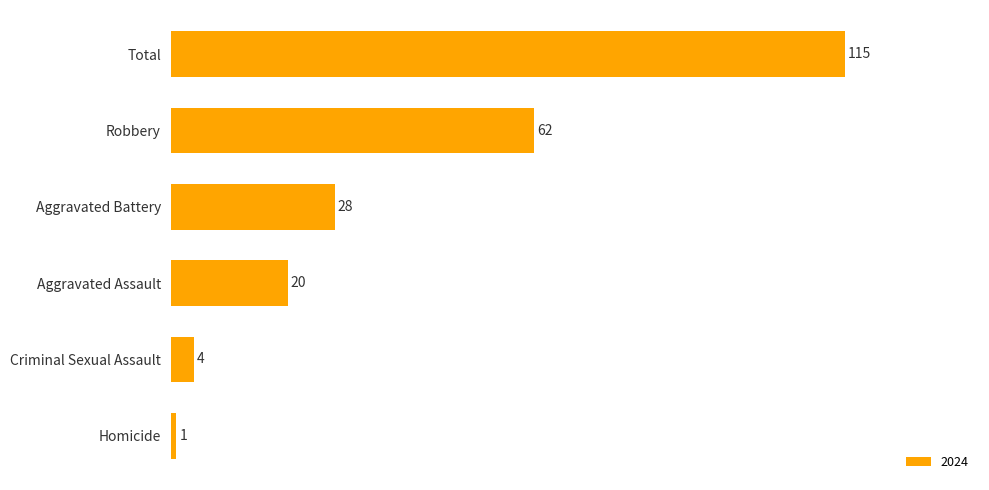

Reading top to bottom, what are all the values shown in this chart?

115	62	28	20	4	1